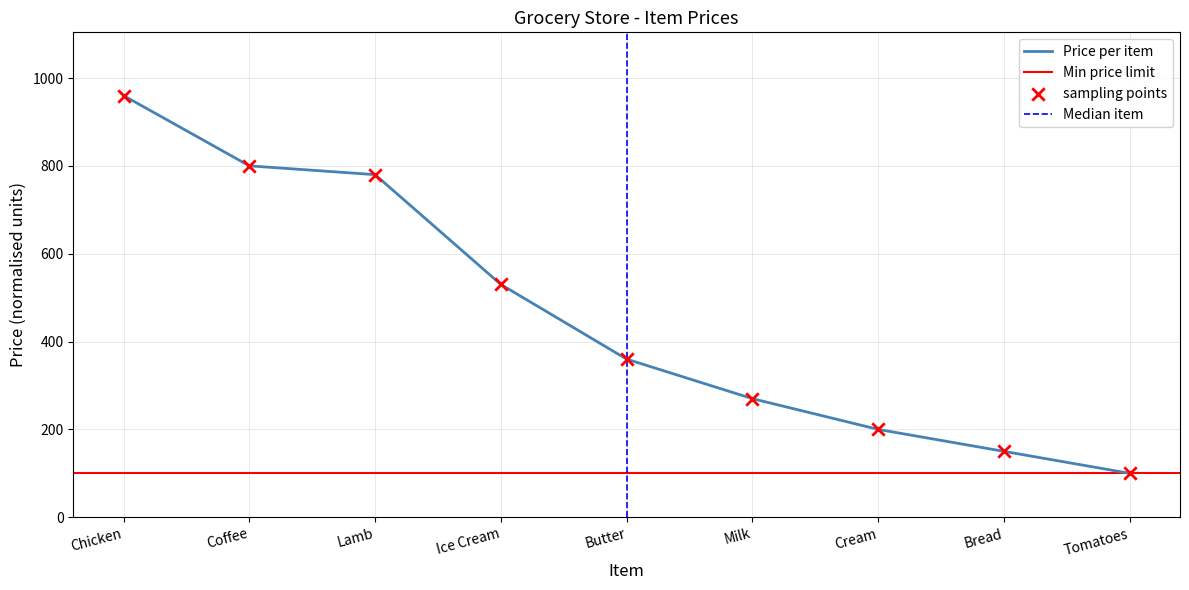

Approximately how many times larger is the value at Milk compared to Lamb?

0.3